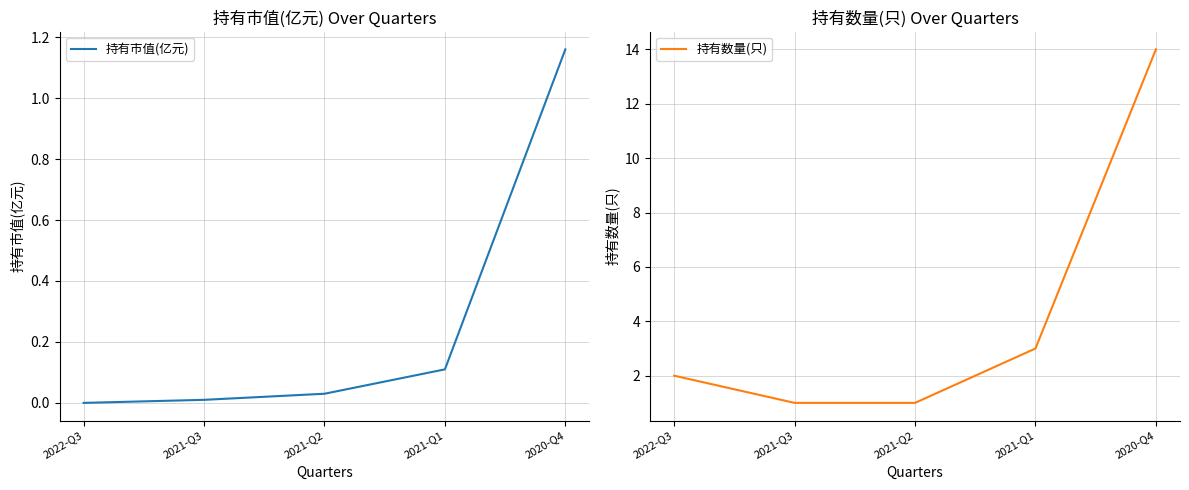

What is the difference between the maximum and second lowest values in the 持有市值(亿元) series?

1.1